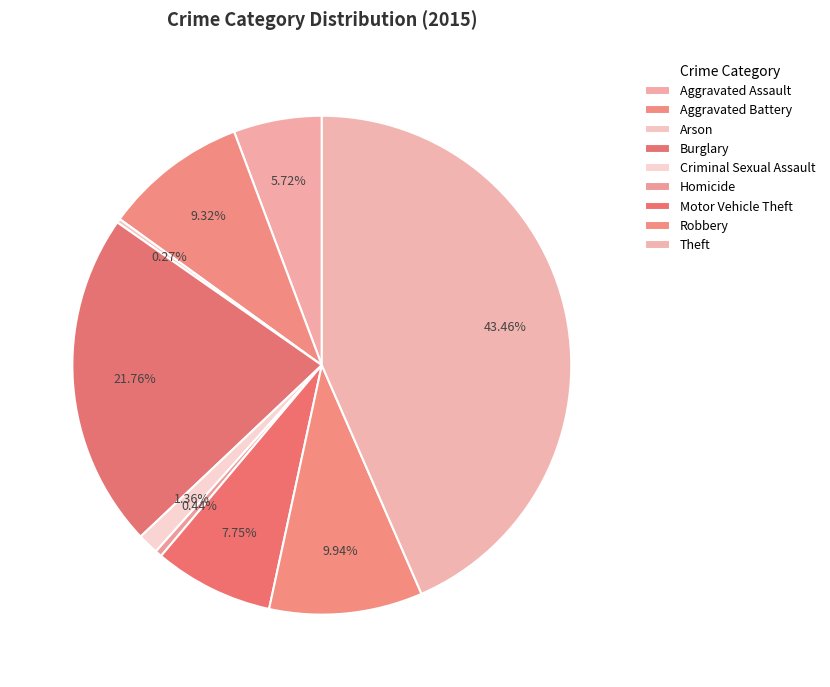

Is there any slice that represents more than half of the pie?

No